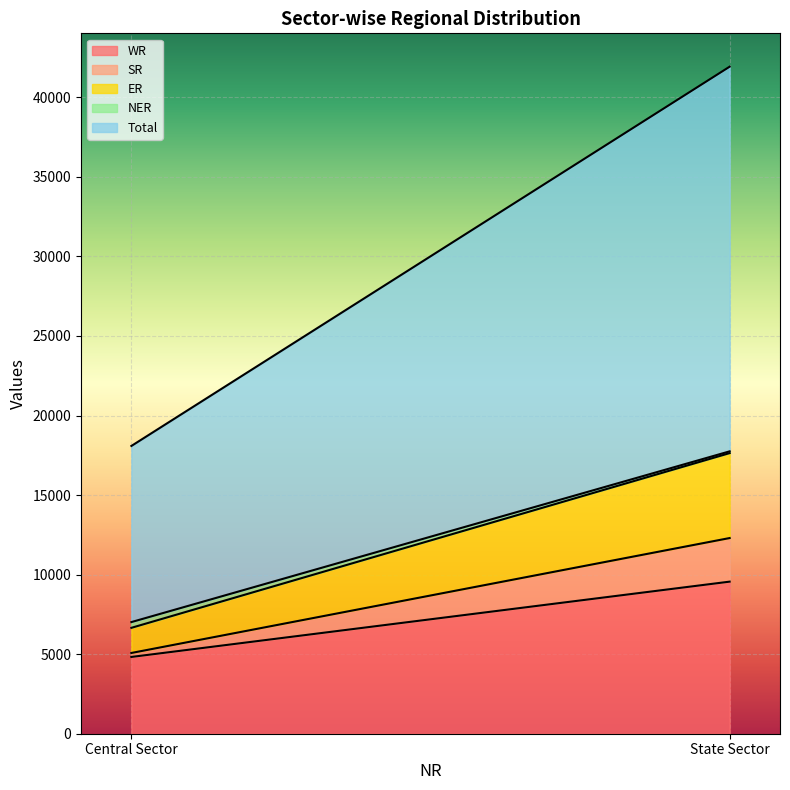

What is the label of the 1st point from the right?

State Sector